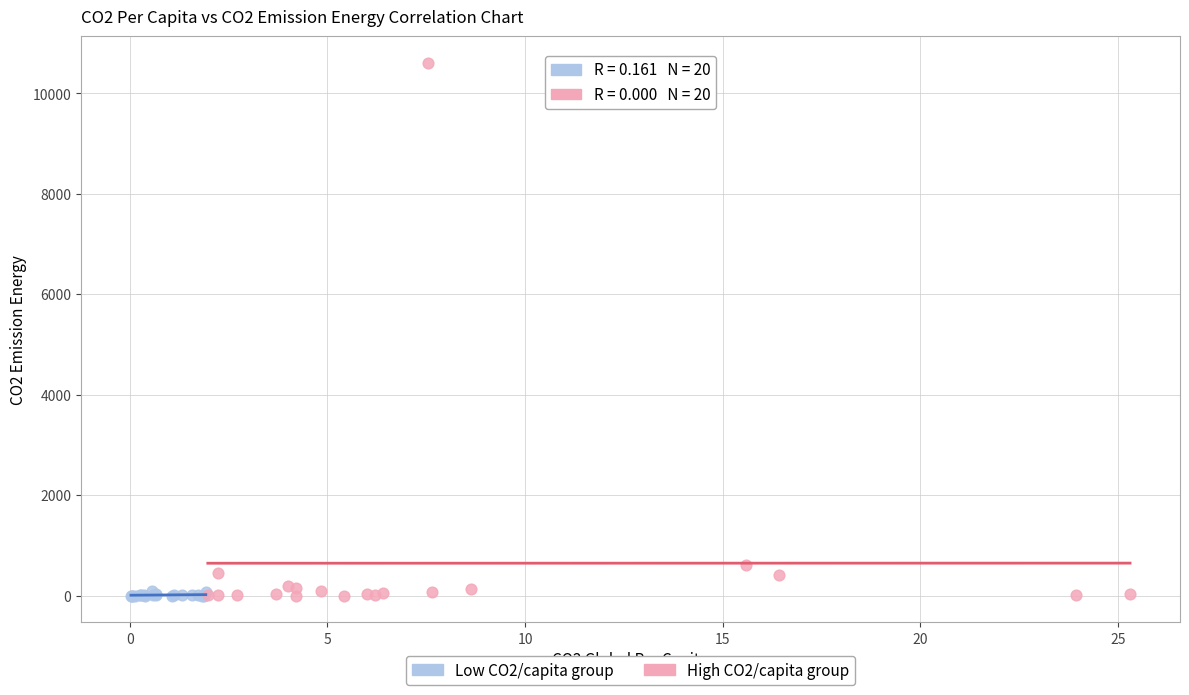

Which series has the largest Y range (max minus min)?

High CO2/capita group